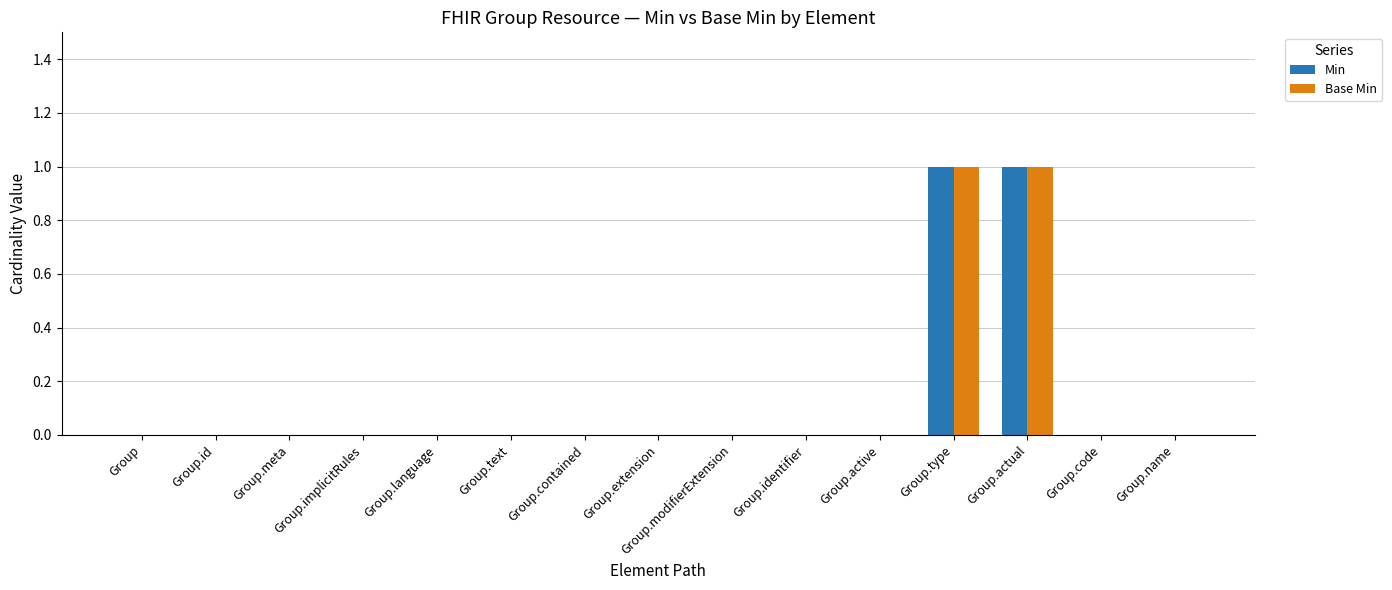

What is the sum of all Base Min values?

2